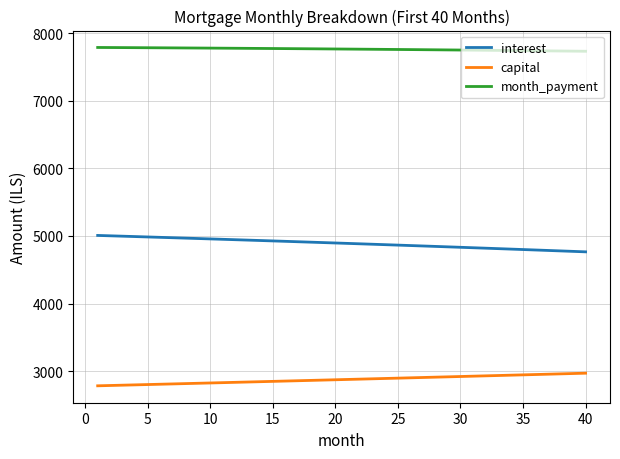

List the series in order of their overall mean, highest first.

month_payment, interest, capital